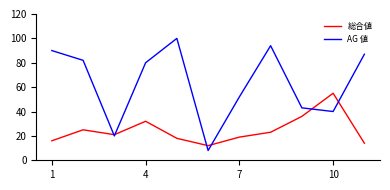

How many interior local peaks does the 総合値 series have?

3